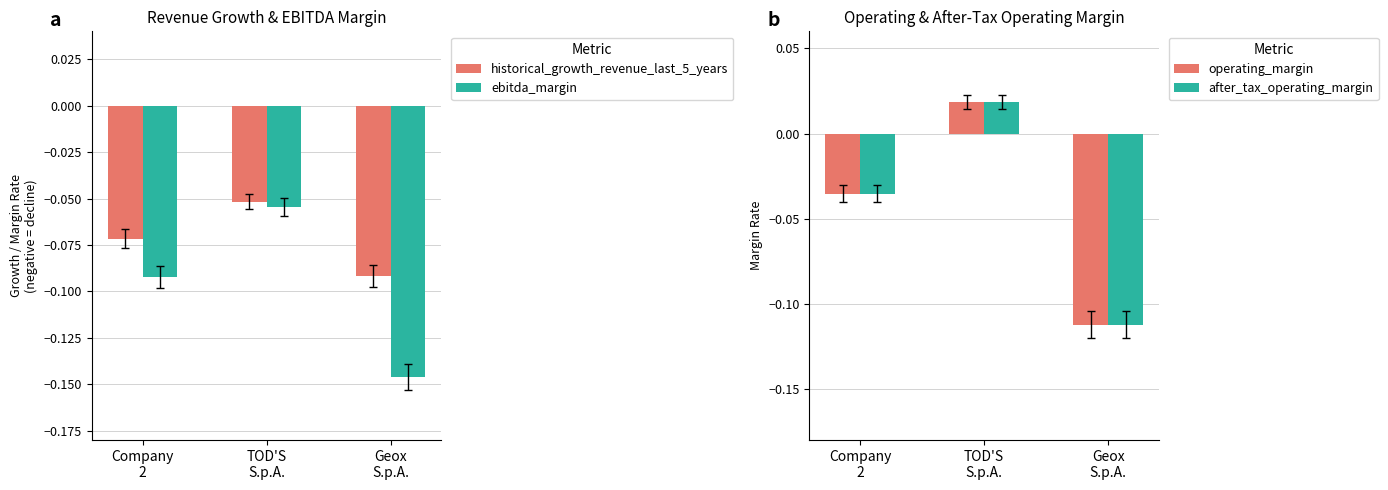

Reading left to right, what are all the values shown in this chart?

historical_growth_revenue_last_5_years: -0.1	-0.1	-0.1
ebitda_margin: -0.1	-0.1	-0.1
operating_margin: -0.0	0.0	-0.1
after_tax_operating_margin: -0.0	0.0	-0.1